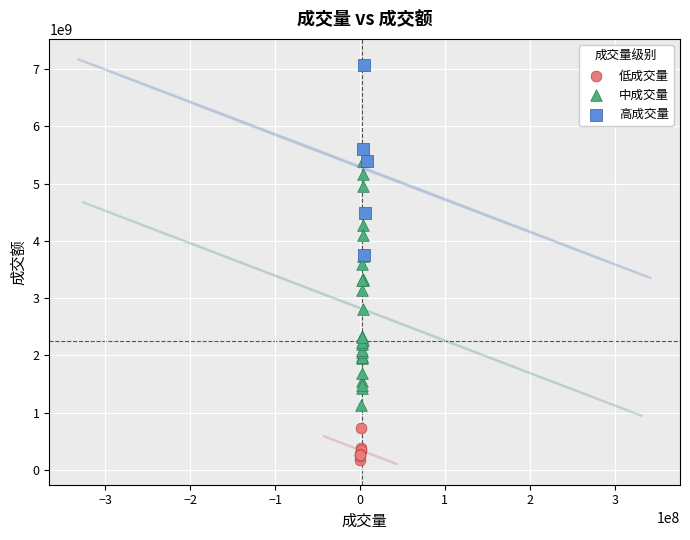

Which series contains the highest Y value?

高成交量